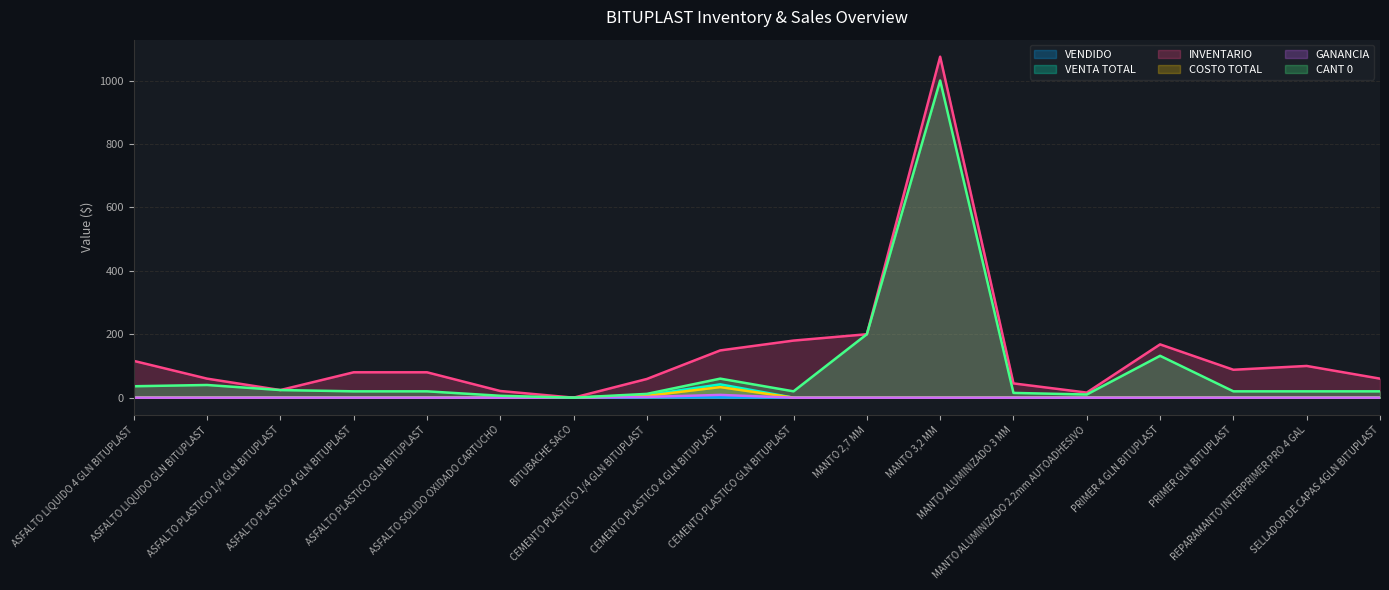

Reading left to right, what are all the values shown in this chart?

VENDIDO: 0.0	0.0	0.0	0.0	0.0	0.0	0.0	1.0	1.0	0.0	0.0	0.0	0.0	0.0	0.0	0.0	0.0	0.0
VENTA TOTAL: 0.0	0.0	0.0	0.0	0.0	0.0	0.0	8.0	42.0	0.0	0.0	0.0	0.0	0.0	0.0	0.0	0.0	0.0
INVENTARIO: 116.0	60.0	24.0	80.0	80.0	21.0	0.0	59.0	149.0	180.0	200.0	1075.0	45.0	16.0	168.0	88.0	100.0	60.0
COSTO TOTAL: 0.0	0.0	0.0	0.0	0.0	0.0	0.0	5.7	33.3	0.0	0.0	0.0	0.0	0.0	0.0	0.0	0.0	0.0
GANANCIA: 0.0	0.0	0.0	0.0	0.0	0.0	0.0	2.3	8.7	0.0	0.0	0.0	0.0	0.0	0.0	0.0	0.0	0.0
CANT 0: 36.0	40.0	24.0	20.0	20.0	6.0	0.0	12.0	60.0	20.0	200.0	1000.0	15.0	10.0	132.0	20.0	20.0	20.0